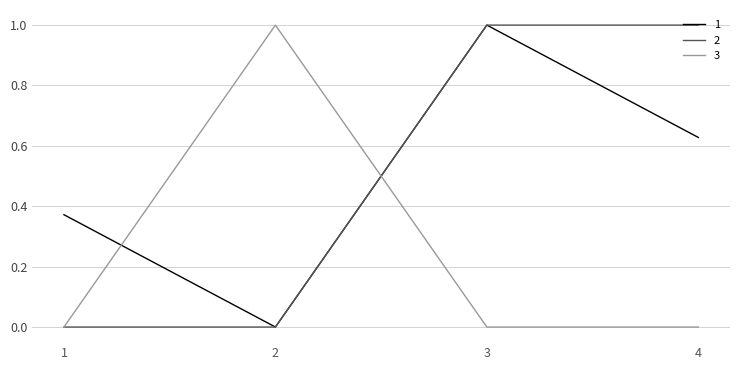

How many values in the 2 series are below 1?

2